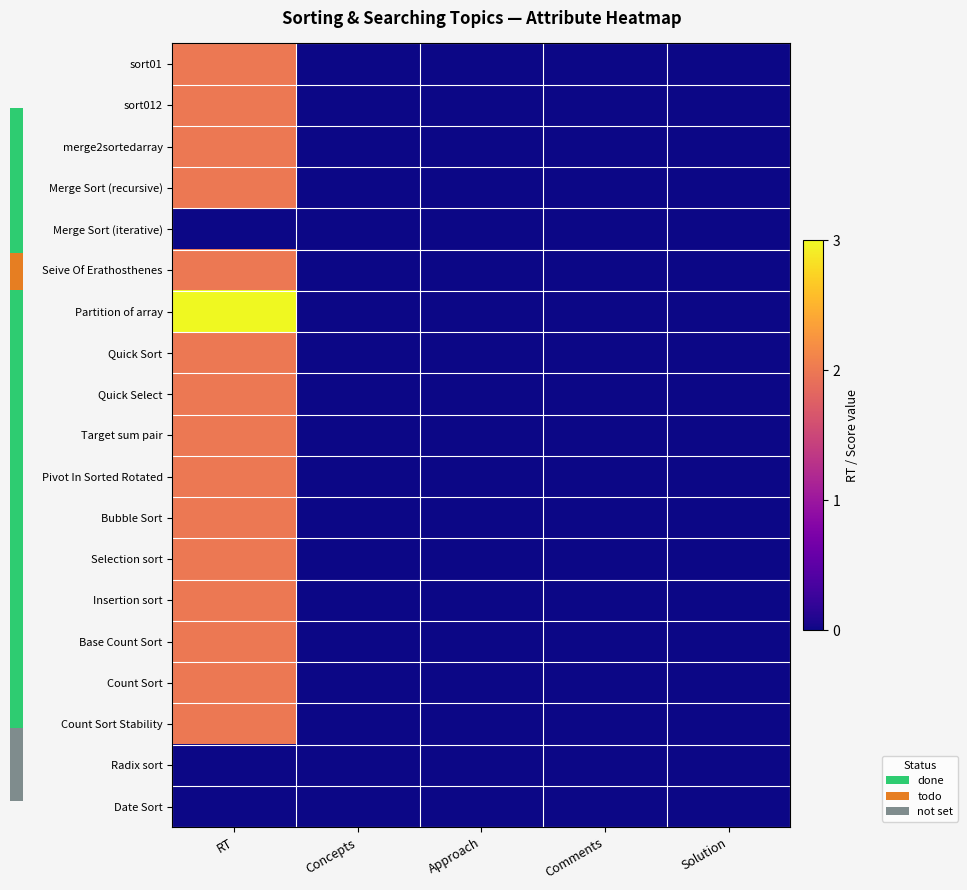

How many values in the Bubble Sort series exceed 0?

1